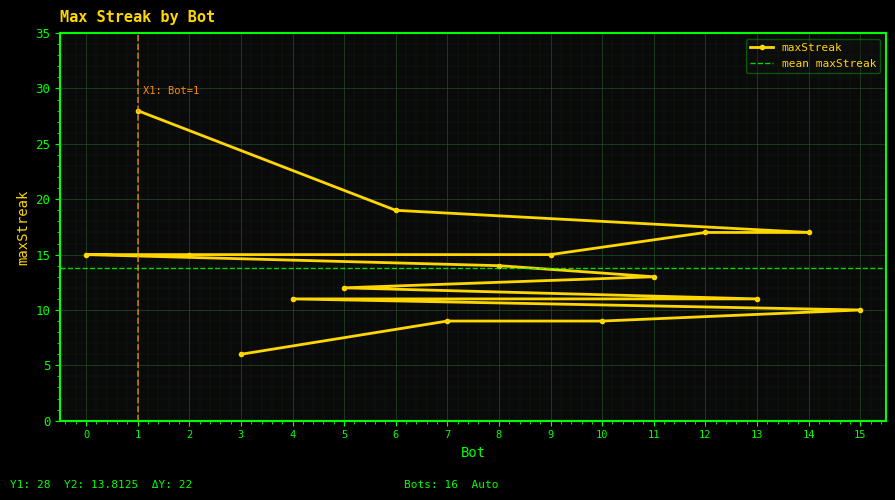

At which label does the data first exceed 14?

1